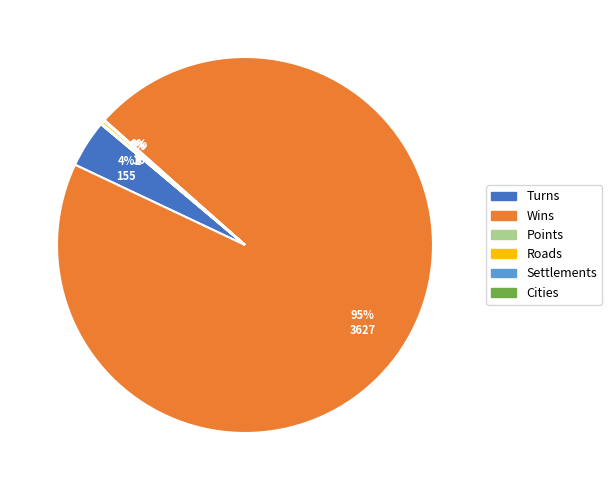

Which slice is the largest?

Wins